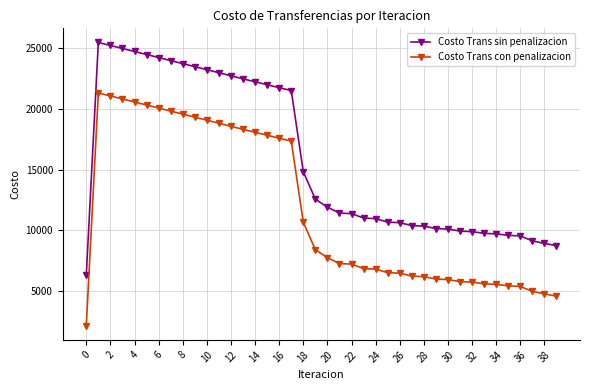

Rank the series by their maximum value, from lowest to highest.

Costo Trans con penalizacion, Costo Trans sin penalizacion